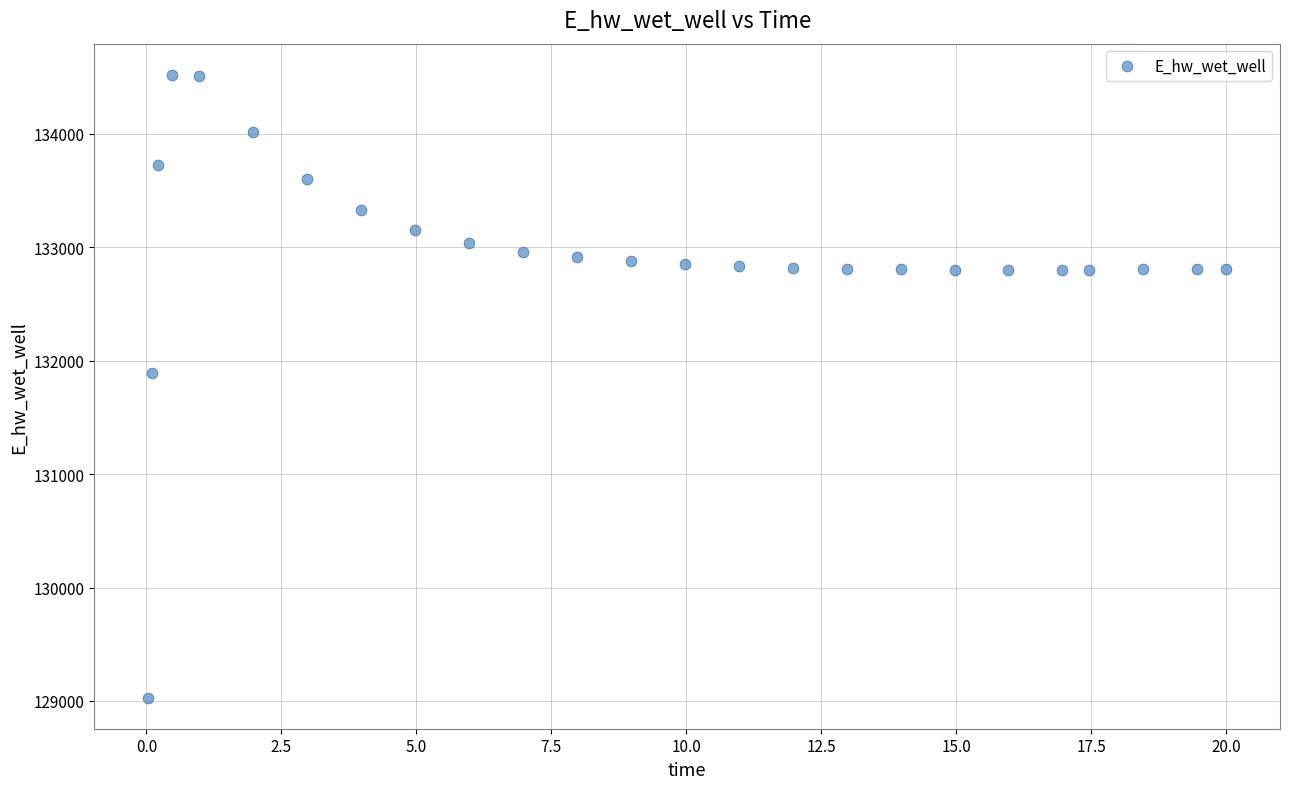

What Y value in the scatter plot is closest to 131774?

131893.5